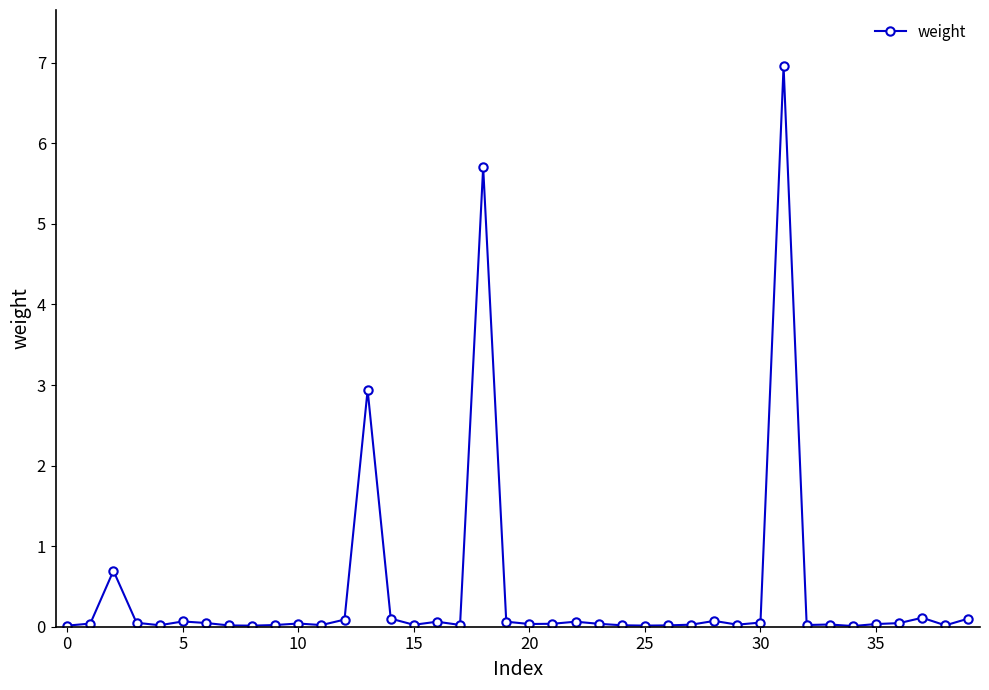

What is the greatest value displayed?

7.0